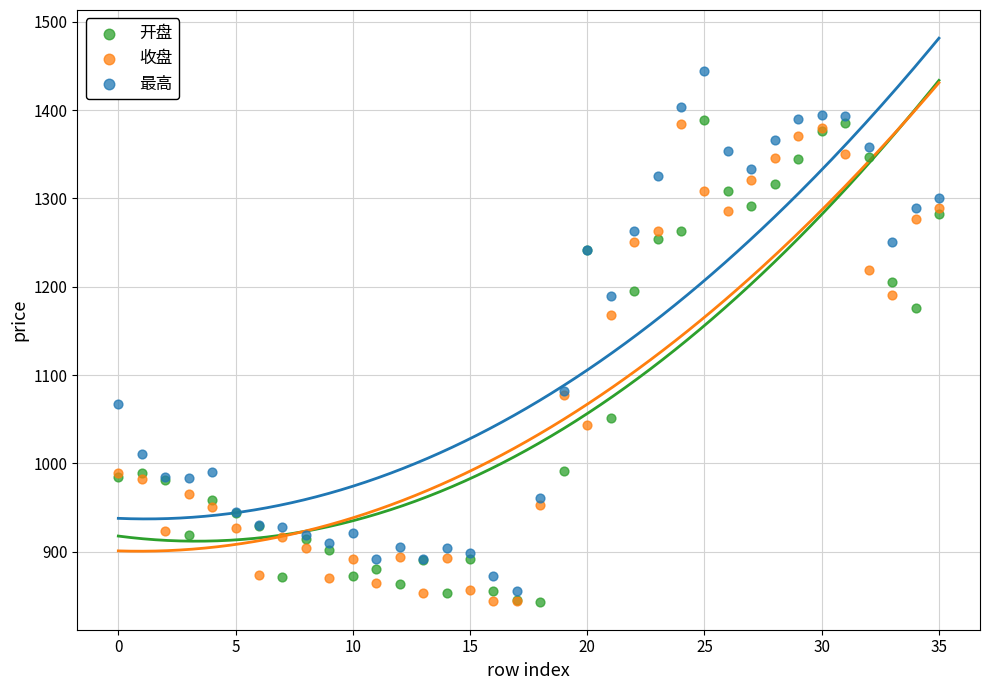

In the 最高 series, what Y value is closest to 1150?

1189.6